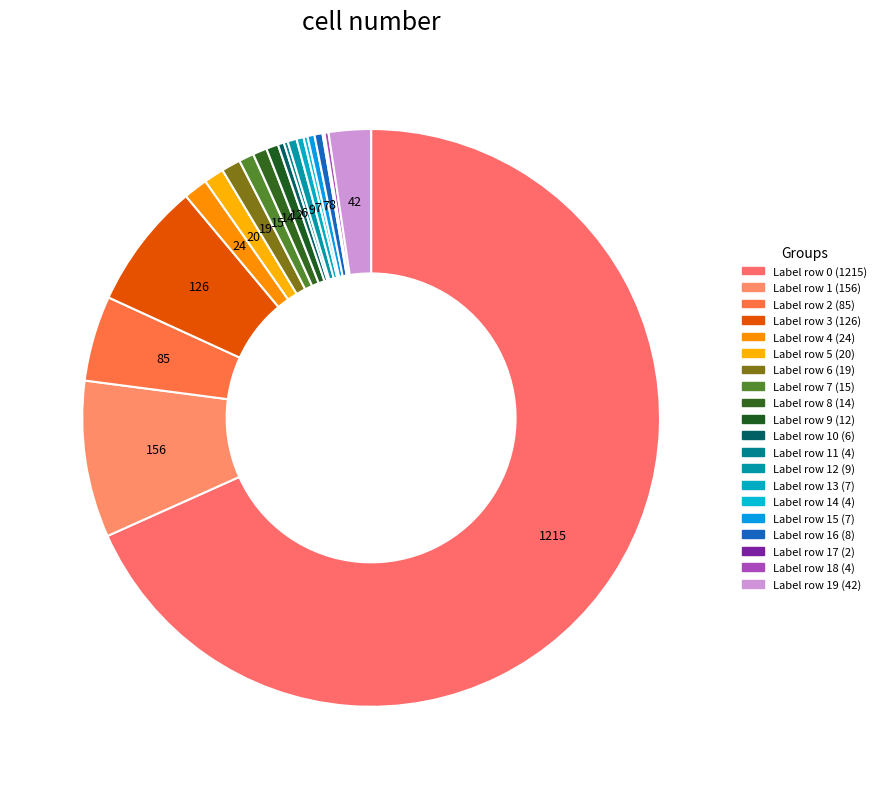

Count the number of slices in the pie.

20